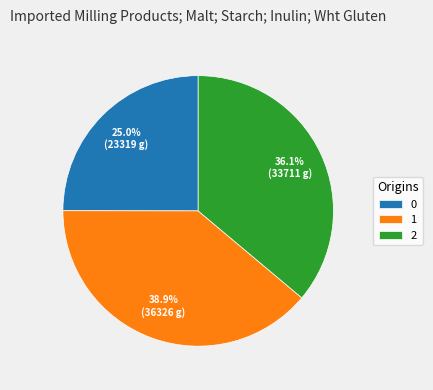

Is there any slice that represents more than half of the pie?

No